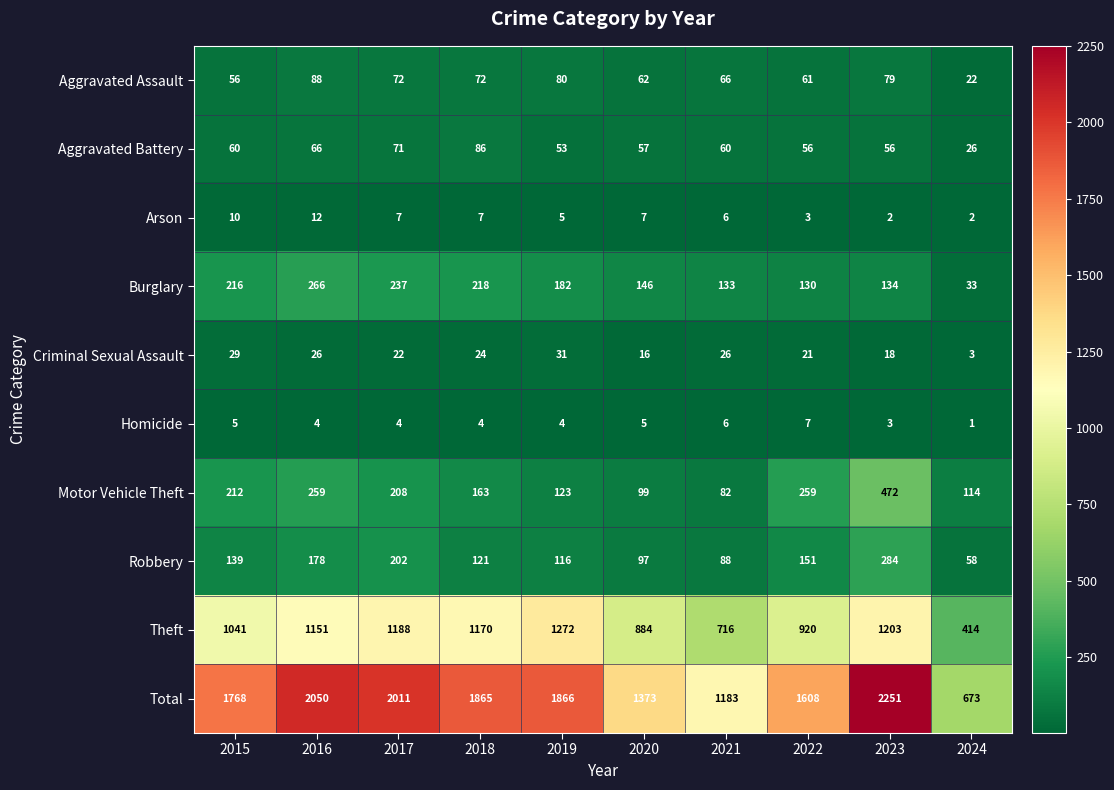

What is the maximum value shown in the chart?

2251